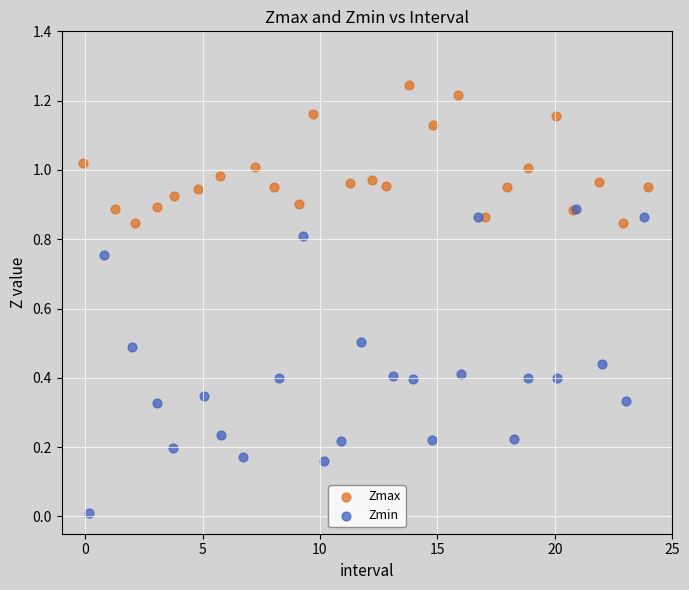

Which series contains the lowest Y value?

Zmin